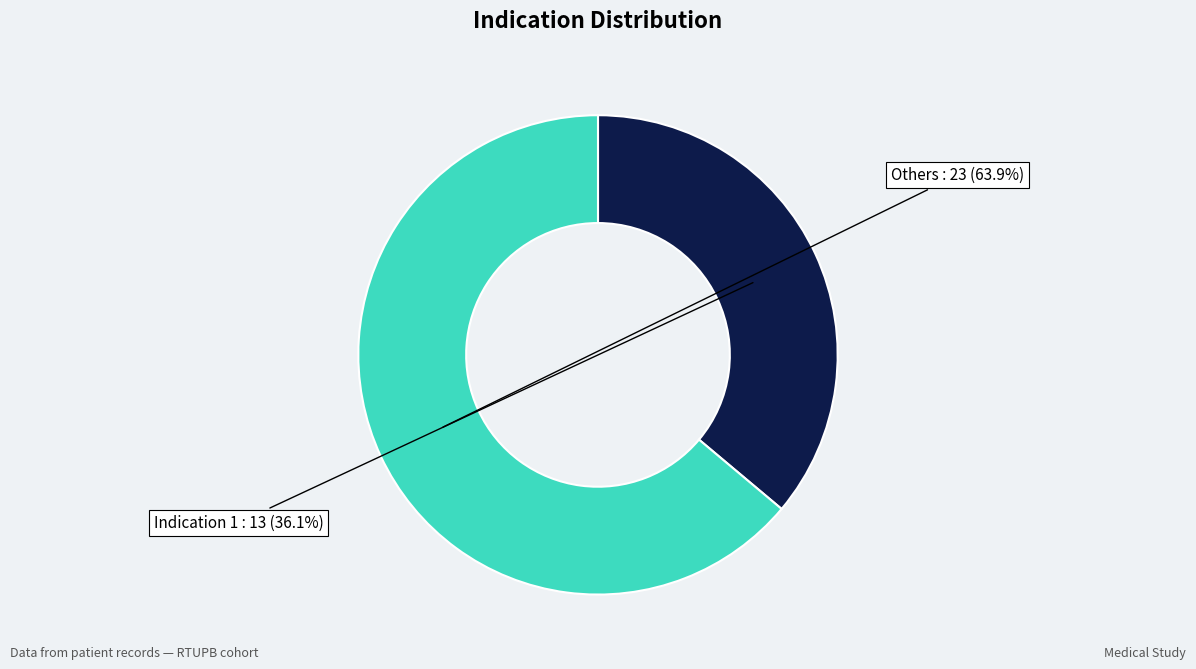

Does any single category account for the majority?

Yes